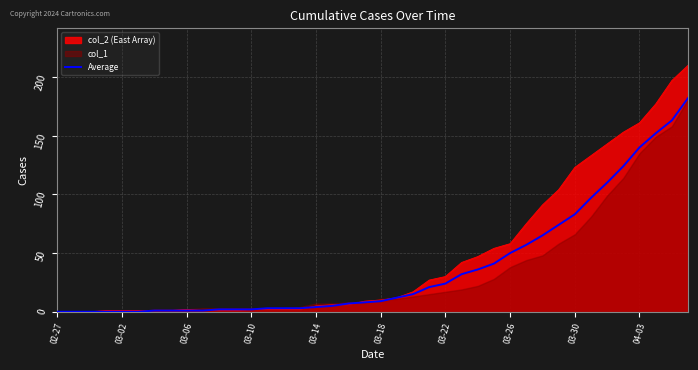

The col_2 (East Array) series shows 2 at 03-10. True or false?

True